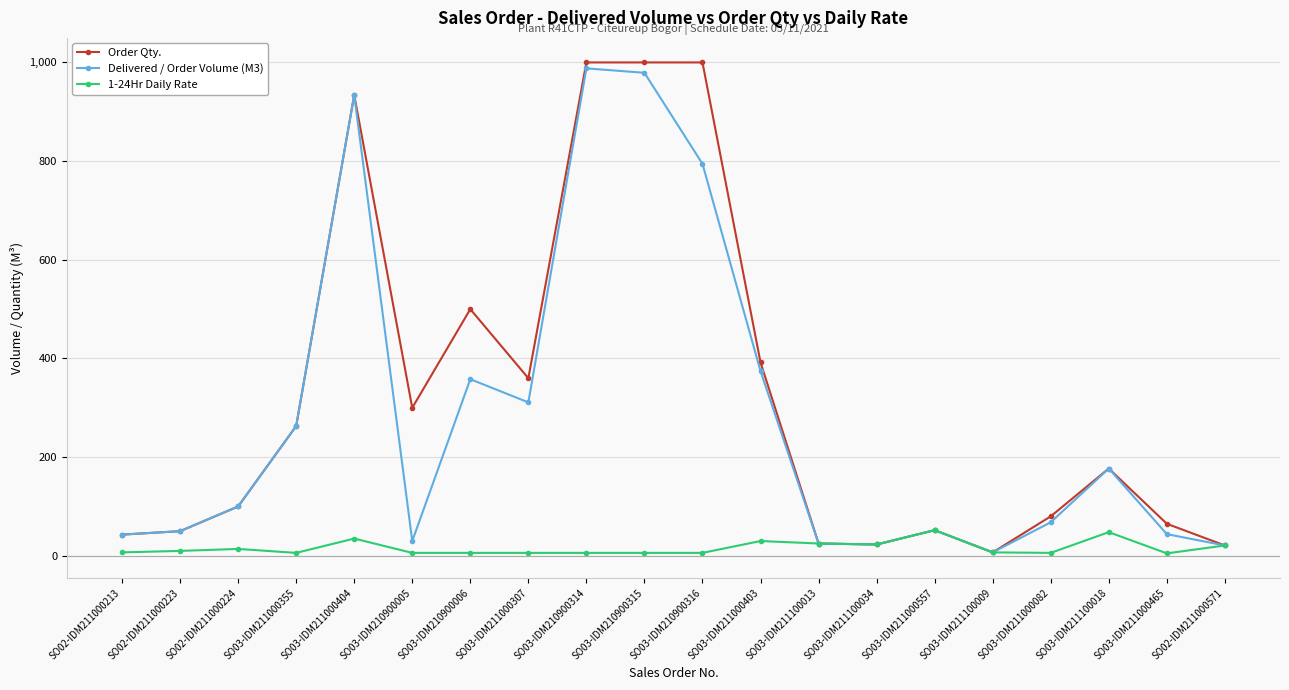

What is the sum of all 1-24Hr Daily Rate values?

325.0